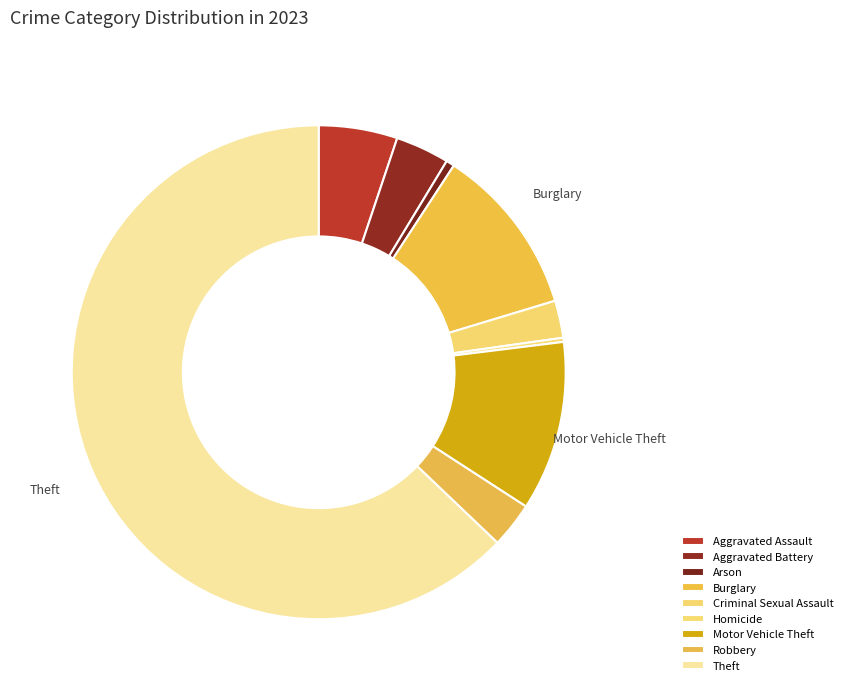

What is the change in value from Criminal Sexual Assault to Robbery?

+2